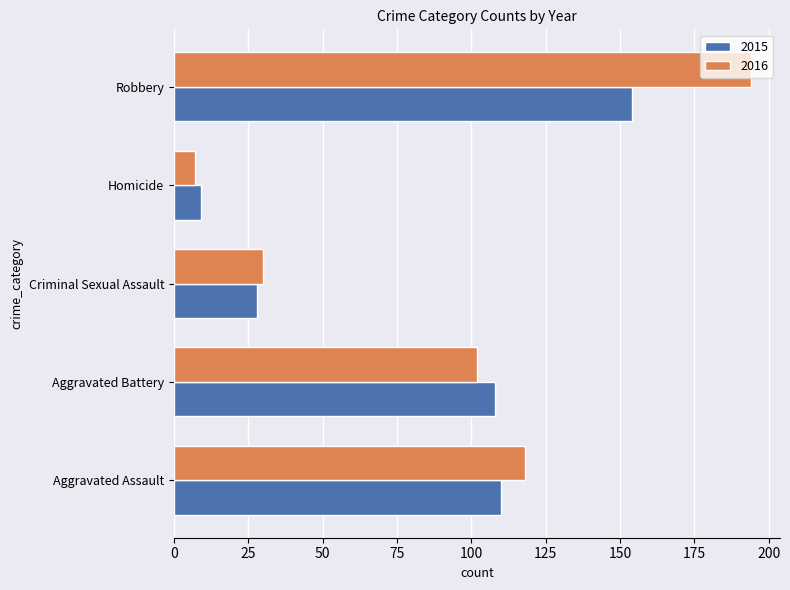

Which category has the lowest value in the 2016 series?

Homicide